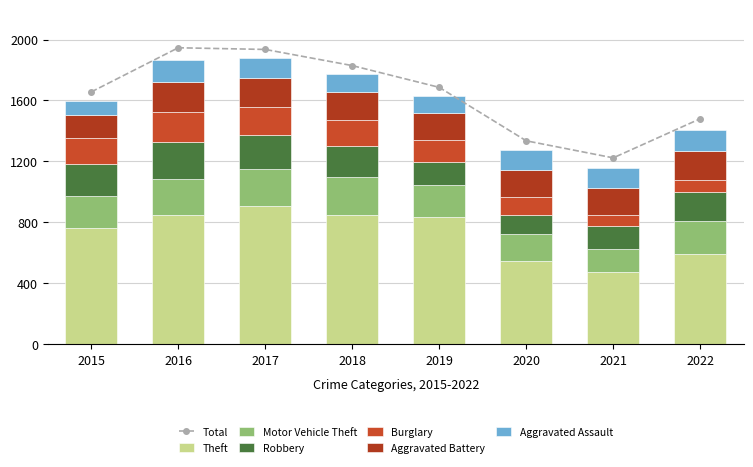

How many bars are there in total?

48